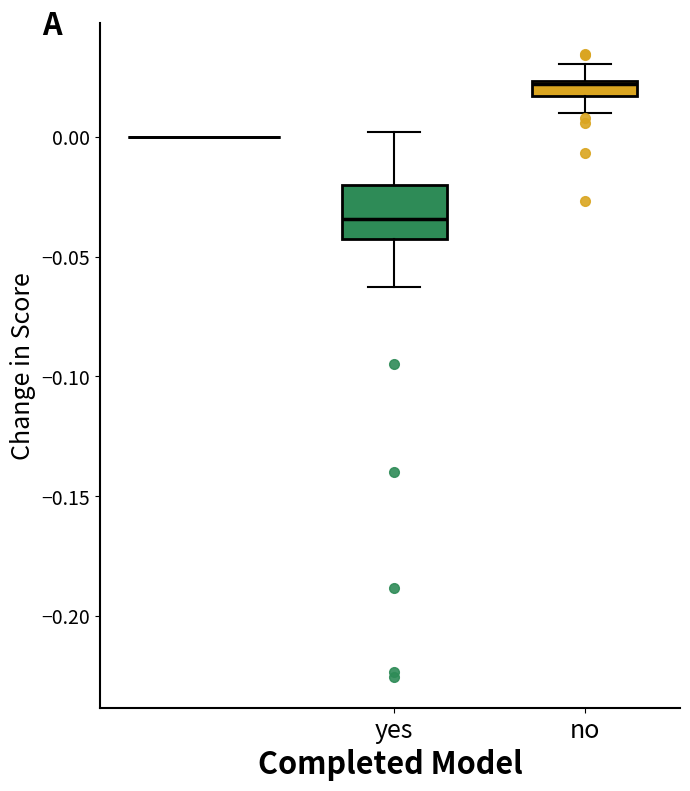

Which box has the lowest median line?

yes